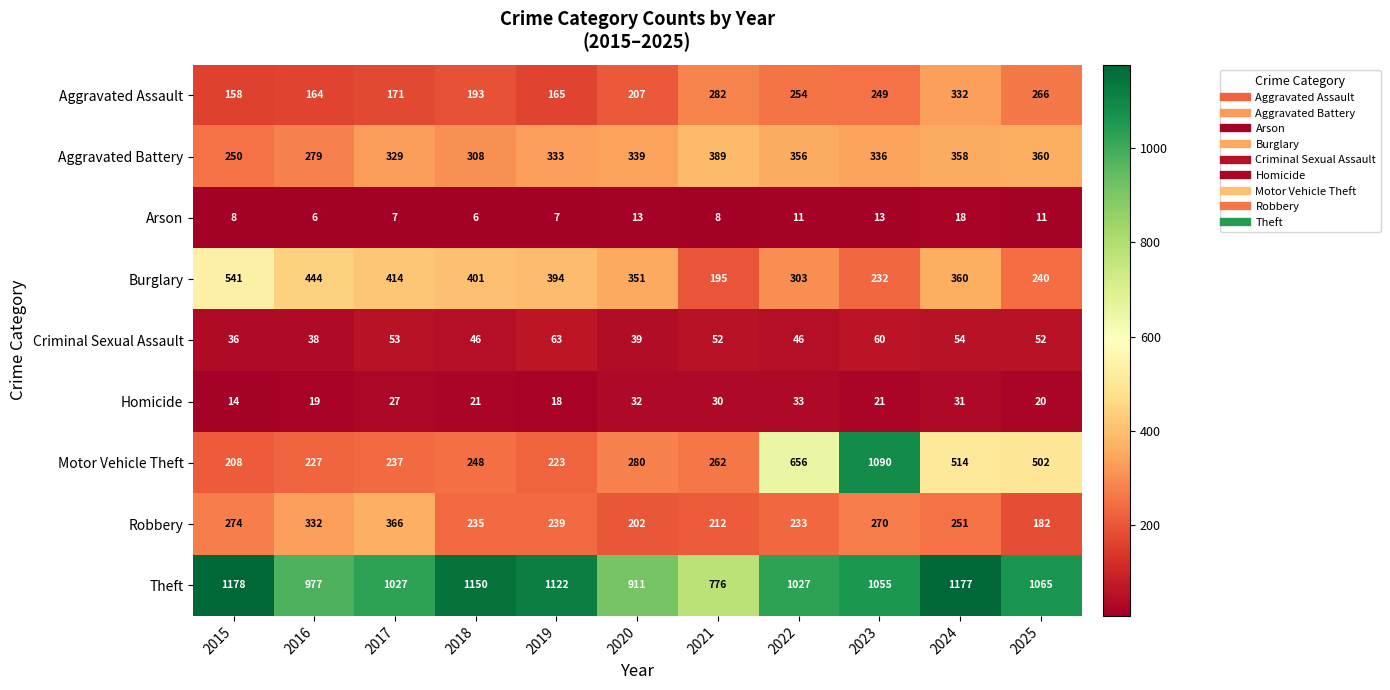

What is the total value across all series at 2017?

2631